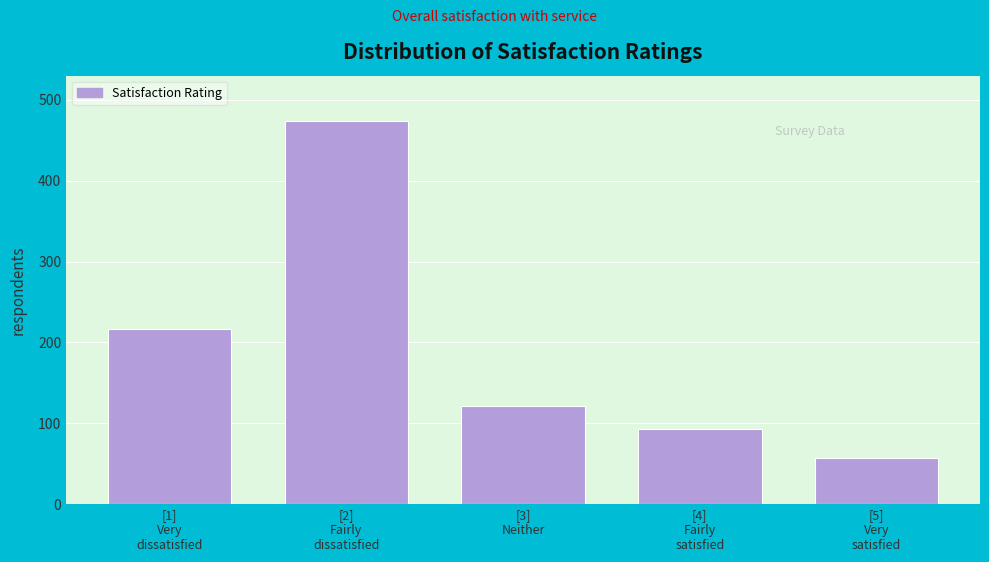

Reading left to right, list all the values displayed in this chart.

217	474	121	93	57